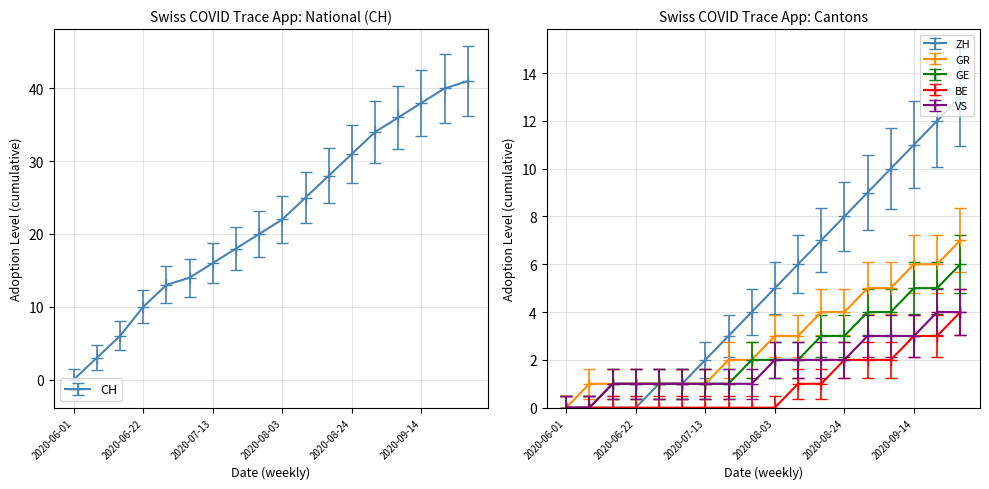

Is it true that BE equals 0 at 2020-07-06?

True